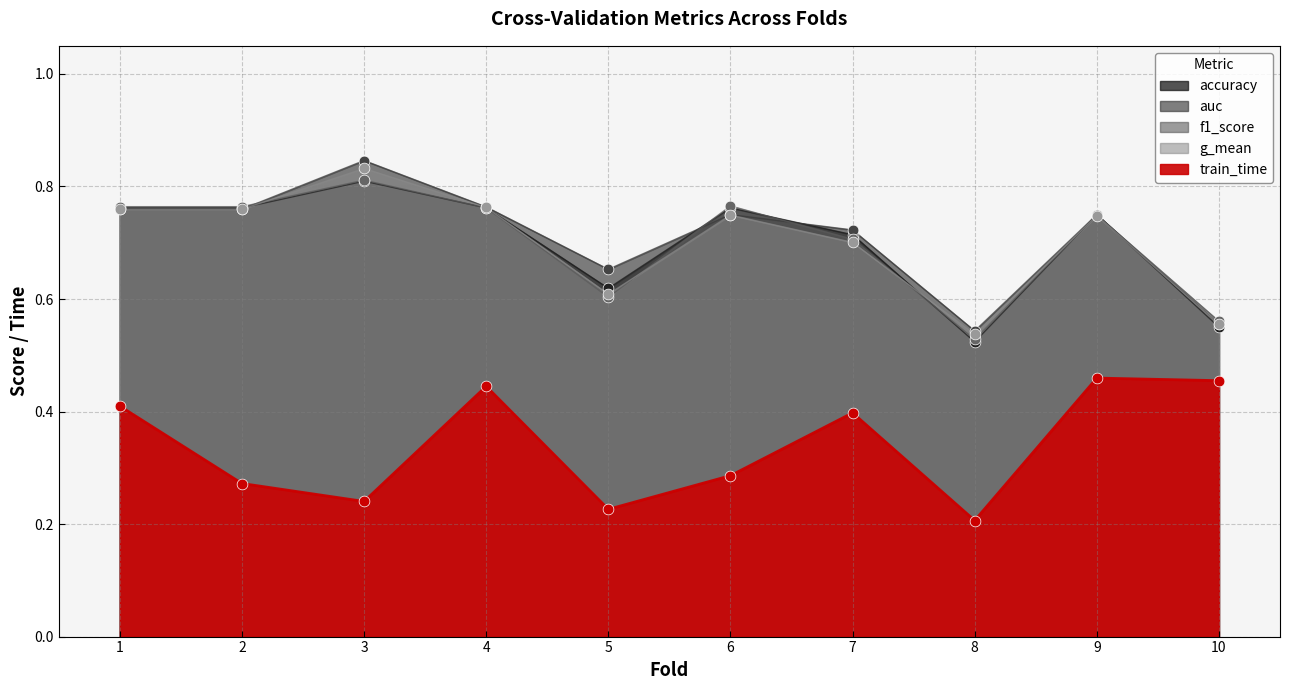

Which series has the largest total across all categories?

auc